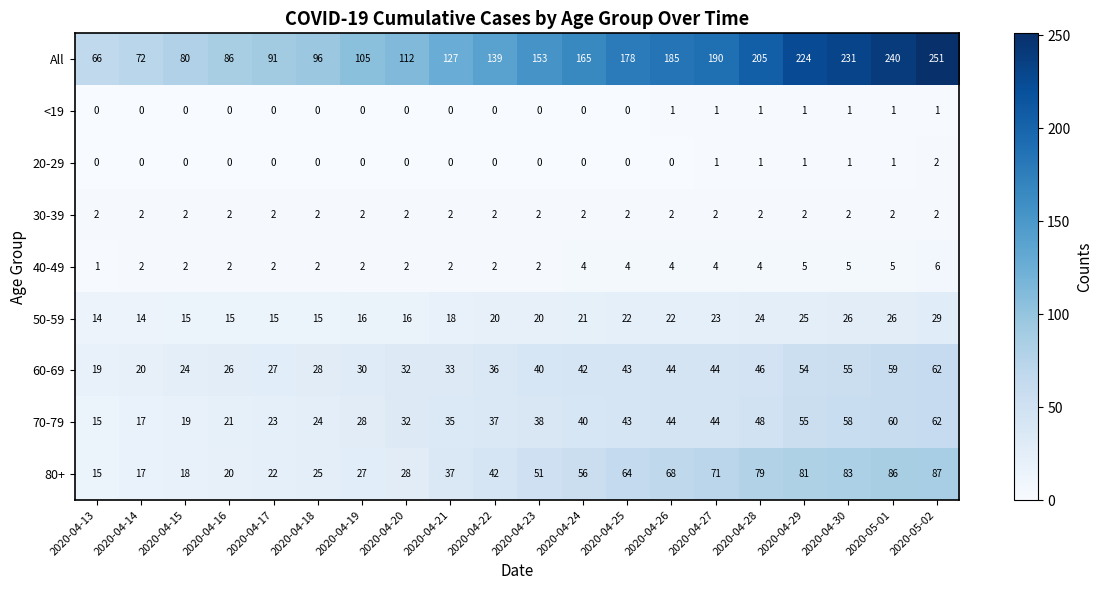

What is the difference between the 70-79 values at 2020-04-18 and 2020-05-02?

38